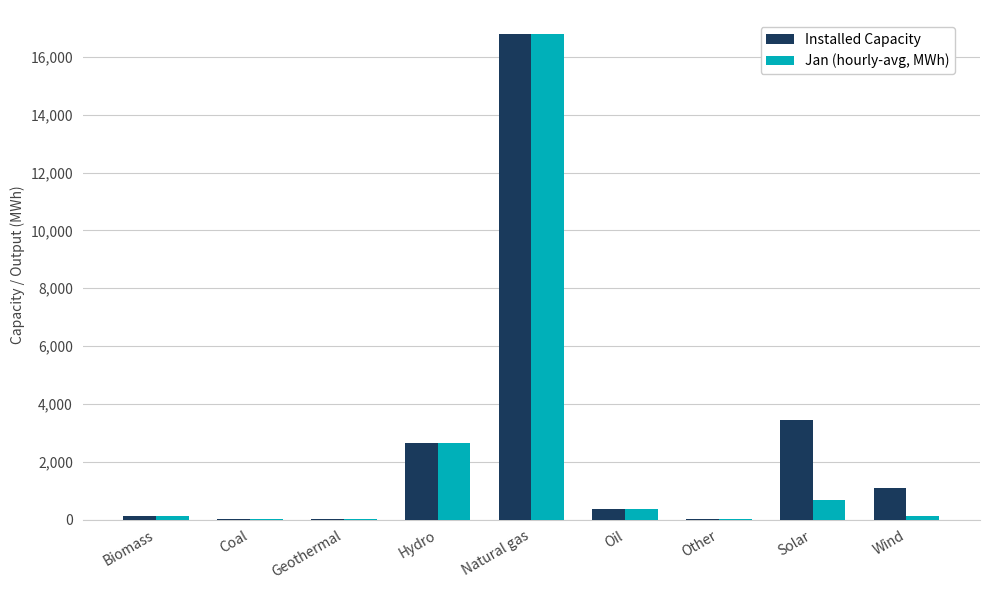

Is it true that Jan (hourly-avg, MWh) equals 16786.4 at Natural gas?

True